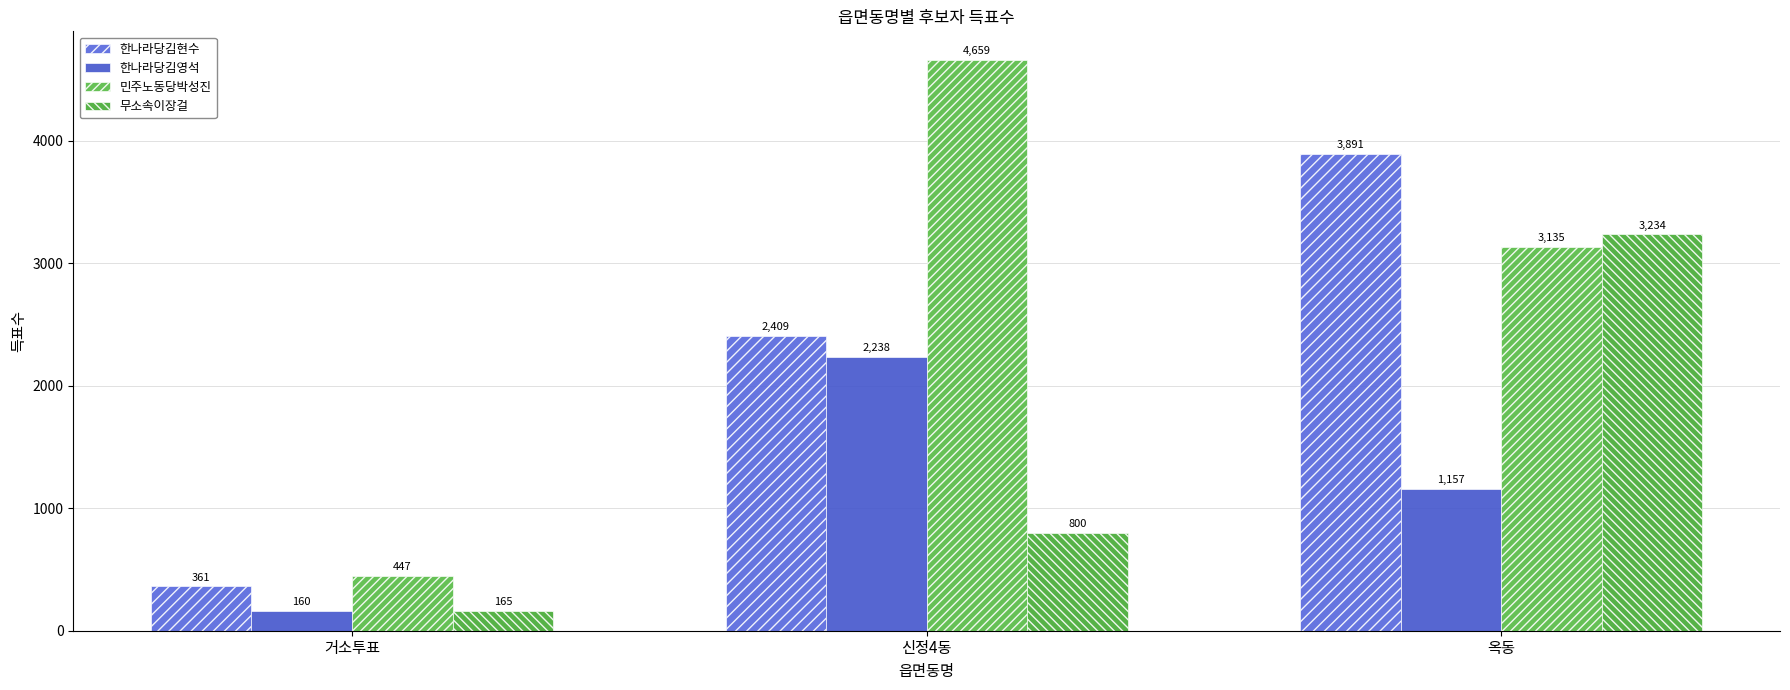

The value of 한나라당김현수 at 옥동 is 3891. True or false?

True